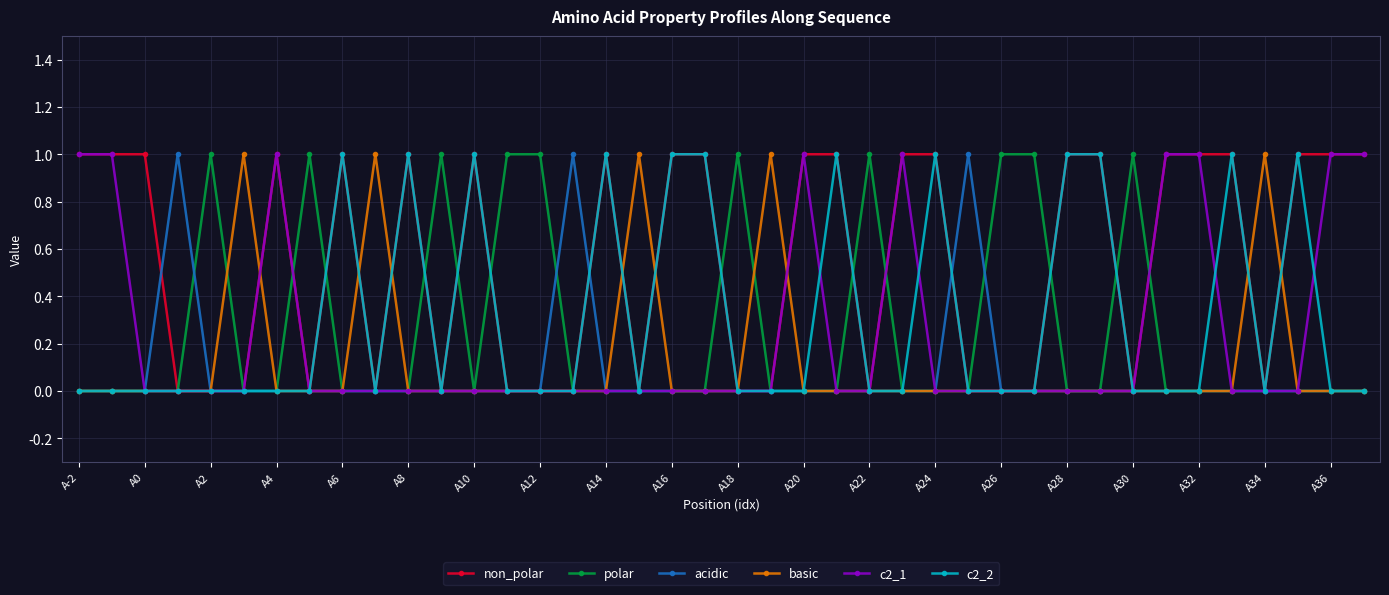

At how many categories does at least one series exceed 0?

40